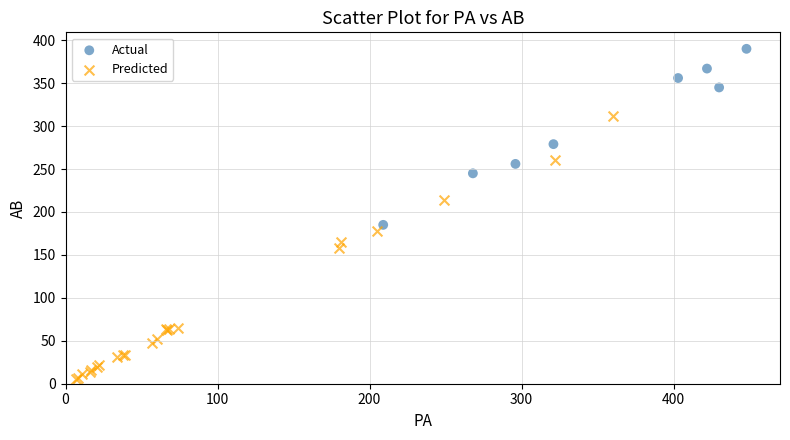

Which series reaches the minimum Y coordinate?

Predicted